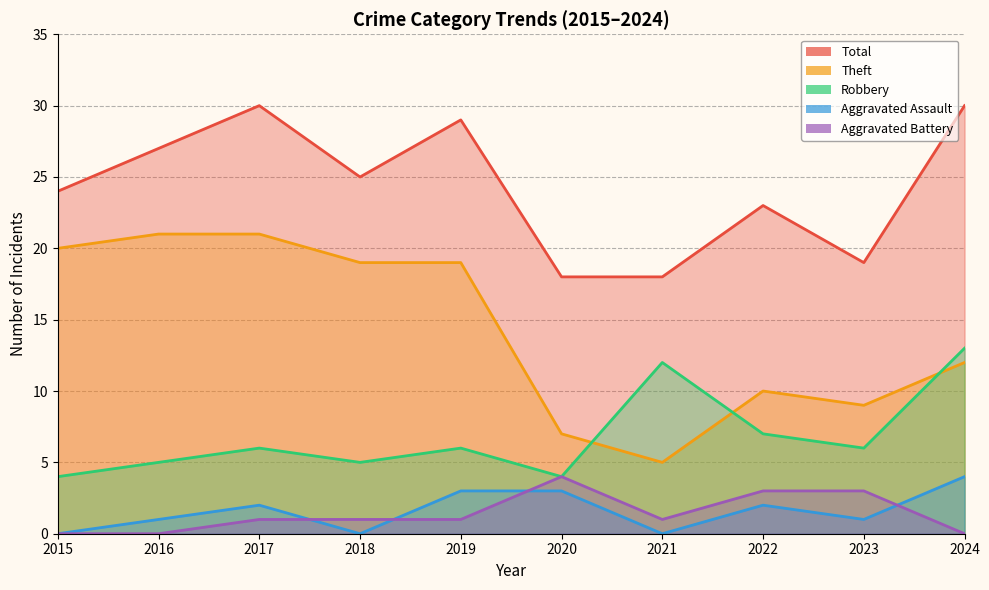

Reading right to left, list all the values displayed in this chart.

Robbery: 2024=13	2023=6	2022=7	2021=12	2020=4	2019=6	2018=5	2017=6	2016=5	2015=4
Theft: 2024=12	2023=9	2022=10	2021=5	2020=7	2019=19	2018=19	2017=21	2016=21	2015=20
Aggravated Assault: 2024=4	2023=1	2022=2	2021=0	2020=3	2019=3	2018=0	2017=2	2016=1	2015=0
Aggravated Battery: 2024=0	2023=3	2022=3	2021=1	2020=4	2019=1	2018=1	2017=1	2016=0	2015=0
Total: 2024=30	2023=19	2022=23	2021=18	2020=18	2019=29	2018=25	2017=30	2016=27	2015=24